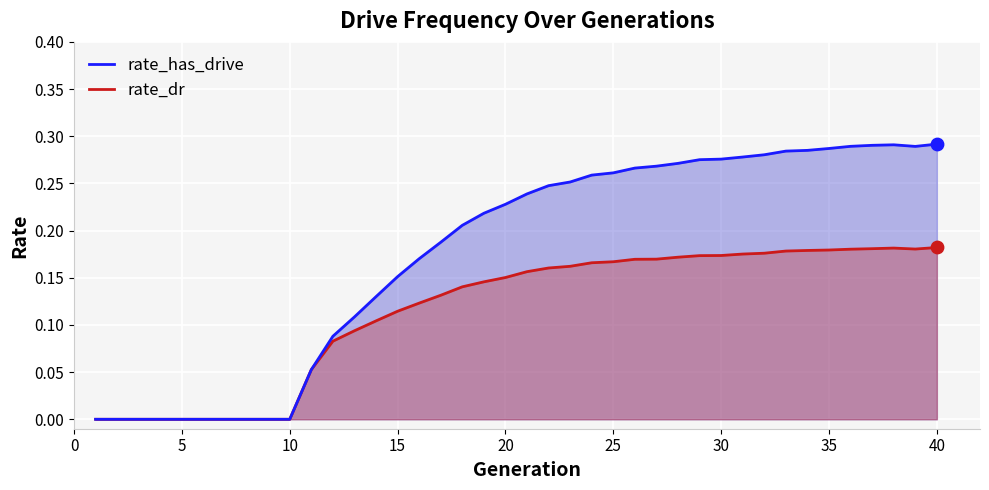

Which series contains the highest Y value?

rate_has_drive